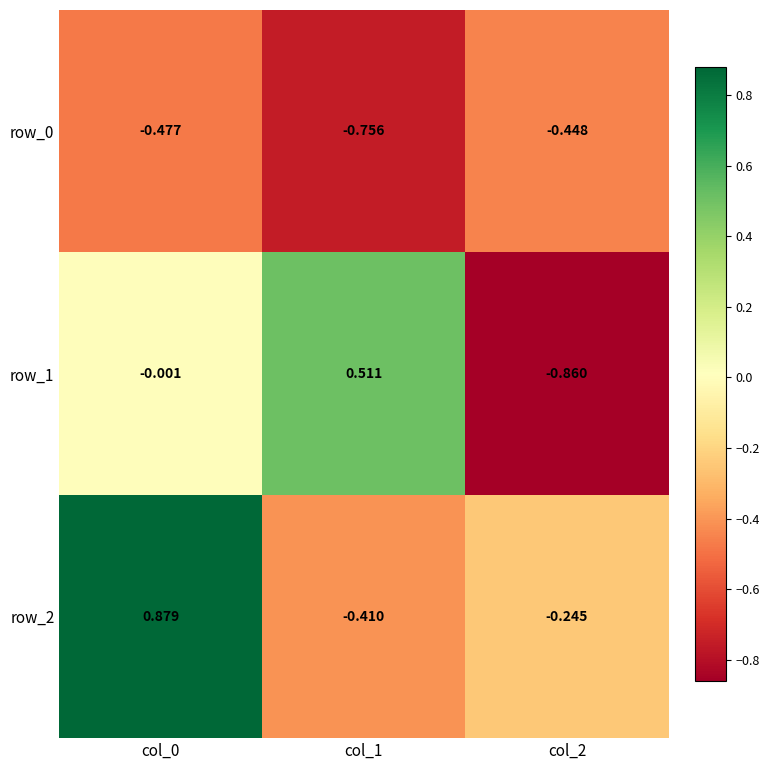

How many data points does each series have?

3